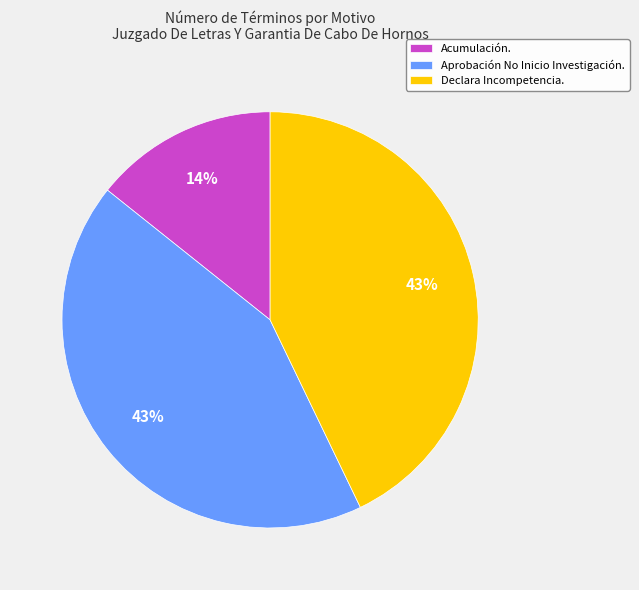

Which category has the smallest portion of the pie?

Acumulación.